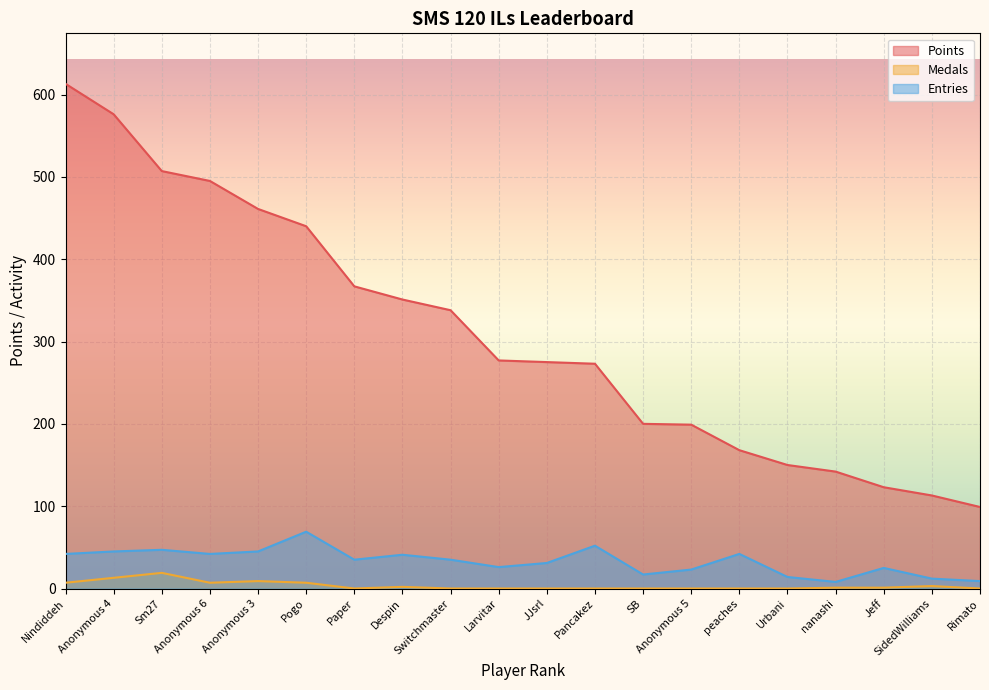

True or false: Points and Entries intersect in this chart.

False